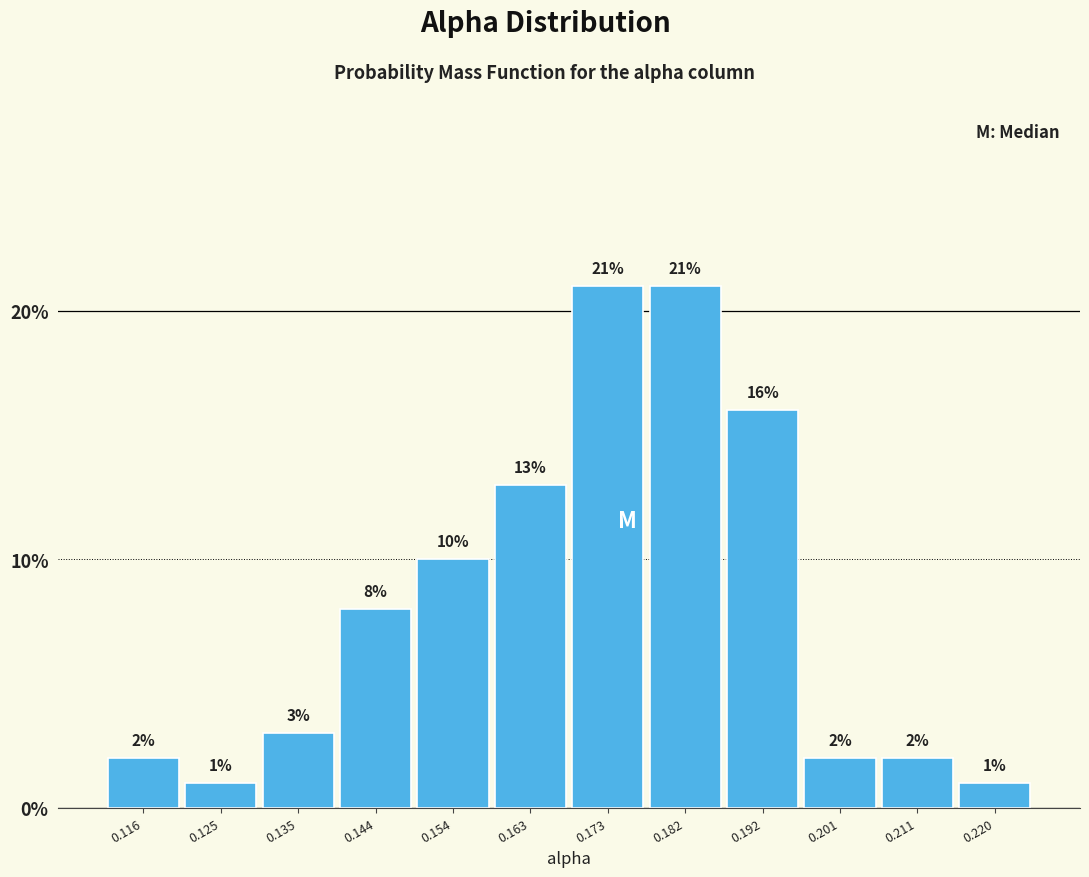

Reading left to right, list every bar in this chart as the range it spans on the x-axis followed by its height. The bar edges are not printed on the chart, so give them approximately, as read against the axis.

0.111 to 0.120: 2
0.120 to 0.130: 1
0.130 to 0.139: 3
0.139 to 0.149: 8
0.149 to 0.158: 10
0.158 to 0.168: 13
0.168 to 0.177: 21
0.177 to 0.187: 21
0.187 to 0.196: 16
0.196 to 0.206: 2
0.206 to 0.215: 2
0.215 to 0.225: 1